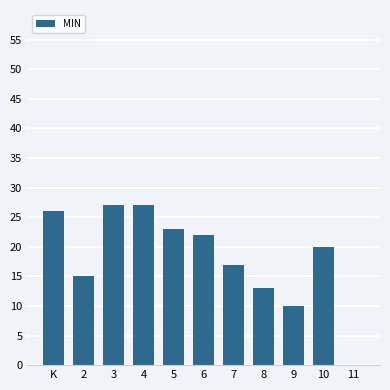

The chart shows a value of 13 at 8. True or false?

True